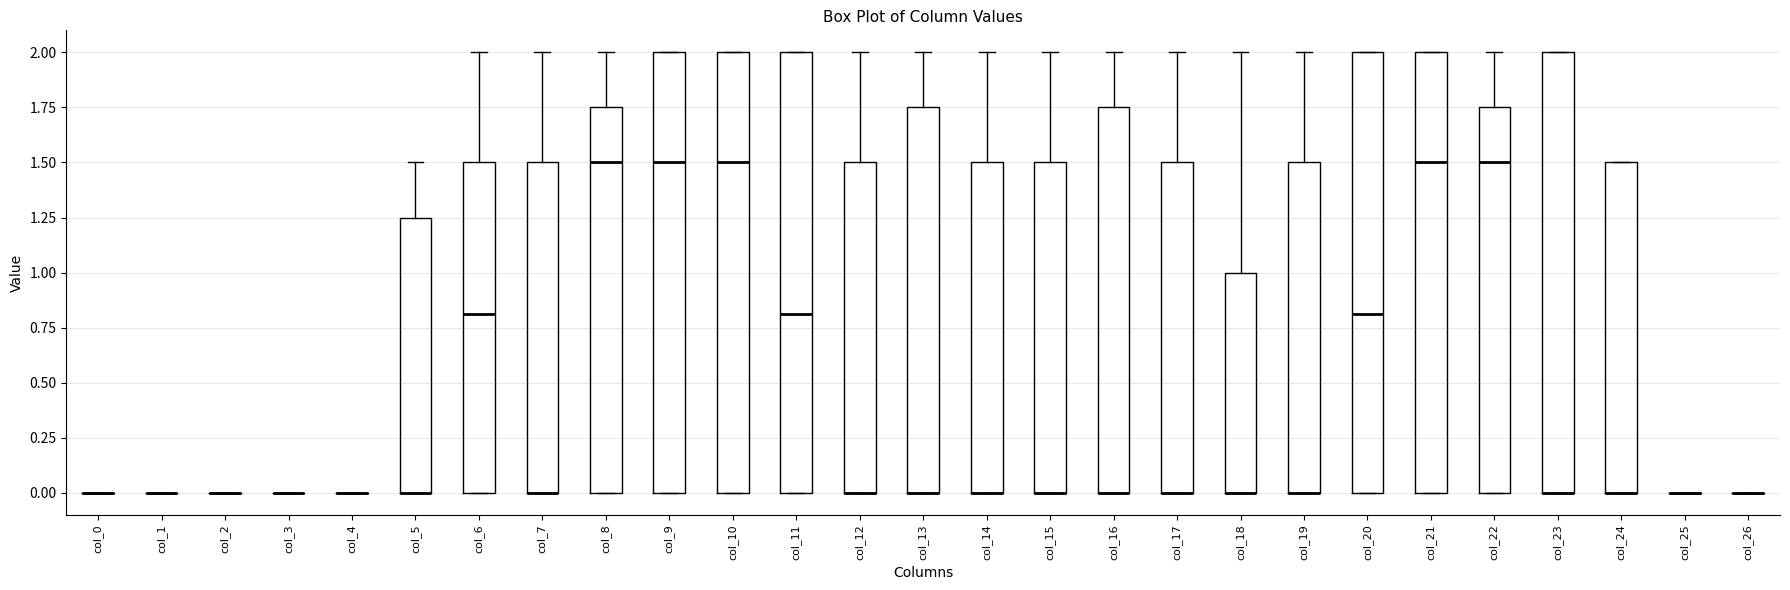

Reading left to right, transcribe this box plot: for each box, give where its median line is, the range the box spans, and where its two whiskers end, as read against the y-axis. The values are not printed on the chart, so give them approximately, as read against the axis.

col_0: box collapsed to a line at 0.00, whiskers 0.00 to 0.00
col_1: box collapsed to a line at 0.00, whiskers 0.00 to 0.00
col_2: box collapsed to a line at 0.00, whiskers 0.00 to 0.00
col_3: box collapsed to a line at 0.00, whiskers 0.00 to 0.00
col_4: box collapsed to a line at 0.00, whiskers 0.00 to 0.00
col_5: median 0.00 (drawn on the box's lower edge), box 0.00 to 1.25, whiskers 0.00 to 1.50
col_6: median 0.80, box 0.00 to 1.50, whiskers 0.00 to 2.00
col_7: median 0.00 (drawn on the box's lower edge), box 0.00 to 1.50, whiskers 0.00 to 2.00
col_8: median 1.50, box 0.00 to 1.75, whiskers 0.00 to 2.00
col_9: median 1.50, box 0.00 to 2.00, whiskers 0.00 to 2.00
col_10: median 1.50, box 0.00 to 2.00, whiskers 0.00 to 2.00
col_11: median 0.80, box 0.00 to 2.00, whiskers 0.00 to 2.00
col_12: median 0.00 (drawn on the box's lower edge), box 0.00 to 1.50, whiskers 0.00 to 2.00
col_13: median 0.00 (drawn on the box's lower edge), box 0.00 to 1.75, whiskers 0.00 to 2.00
col_14: median 0.00 (drawn on the box's lower edge), box 0.00 to 1.50, whiskers 0.00 to 2.00
col_15: median 0.00 (drawn on the box's lower edge), box 0.00 to 1.50, whiskers 0.00 to 2.00
col_16: median 0.00 (drawn on the box's lower edge), box 0.00 to 1.75, whiskers 0.00 to 2.00
col_17: median 0.00 (drawn on the box's lower edge), box 0.00 to 1.50, whiskers 0.00 to 2.00
col_18: median 0.00 (drawn on the box's lower edge), box 0.00 to 1.00, whiskers 0.00 to 2.00
col_19: median 0.00 (drawn on the box's lower edge), box 0.00 to 1.50, whiskers 0.00 to 2.00
col_20: median 0.80, box 0.00 to 2.00, whiskers 0.00 to 2.00
col_21: median 1.50, box 0.00 to 2.00, whiskers 0.00 to 2.00
col_22: median 1.50, box 0.00 to 1.75, whiskers 0.00 to 2.00
col_23: median 0.00 (drawn on the box's lower edge), box 0.00 to 2.00, whiskers 0.00 to 2.00
col_24: median 0.00 (drawn on the box's lower edge), box 0.00 to 1.50, whiskers 0.00 to 1.50
col_25: box collapsed to a line at 0.00, whiskers 0.00 to 0.00
col_26: box collapsed to a line at 0.00, whiskers 0.00 to 0.00